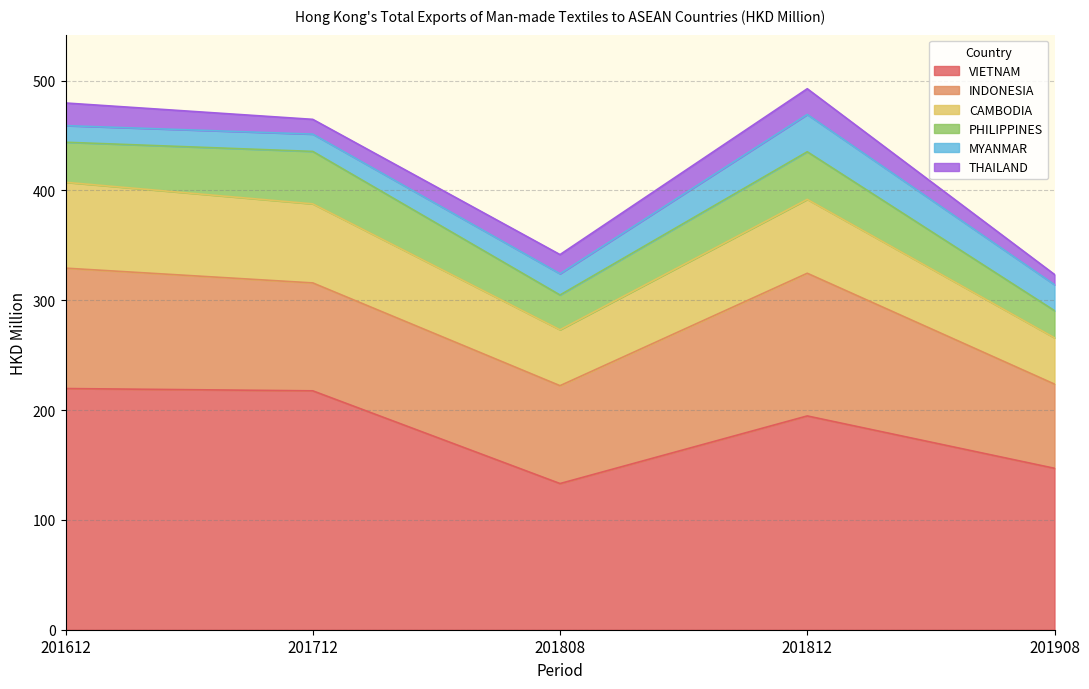

Which series has the largest total across all categories?

VIETNAM